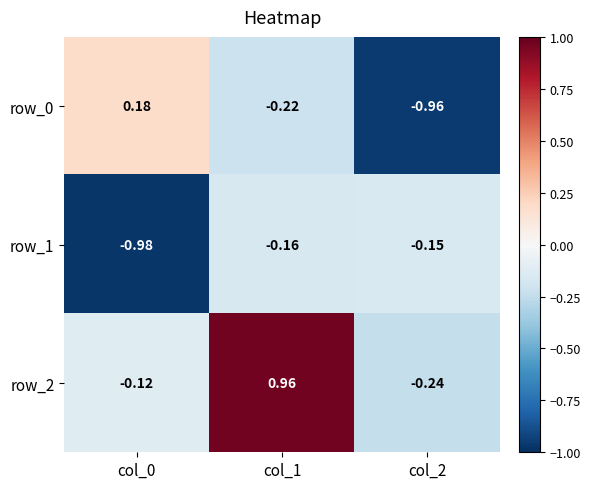

Is the value of row_2 at col_0 greater than the value of row_0 at col_1?

Yes